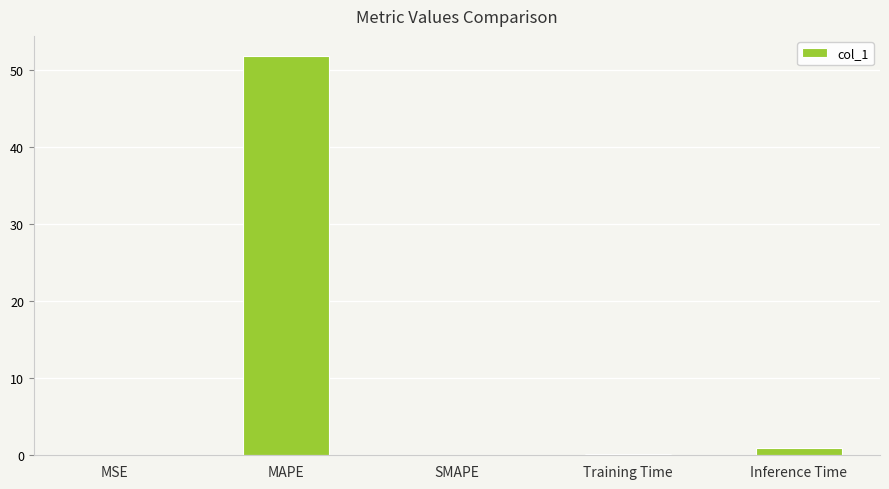

The value at MSE is 0.0. True or false?

True